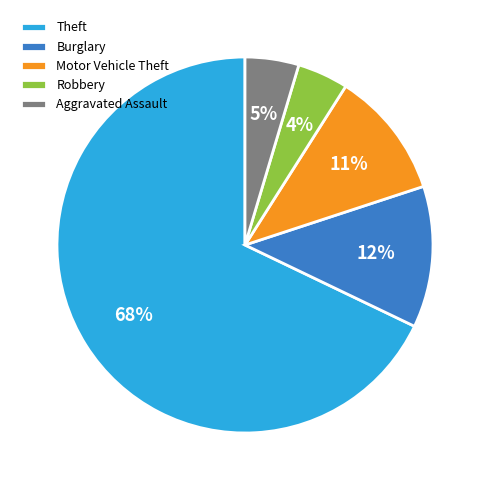

To the nearest percent, what is the combined percentage of Motor Vehicle Theft and Theft?

79%